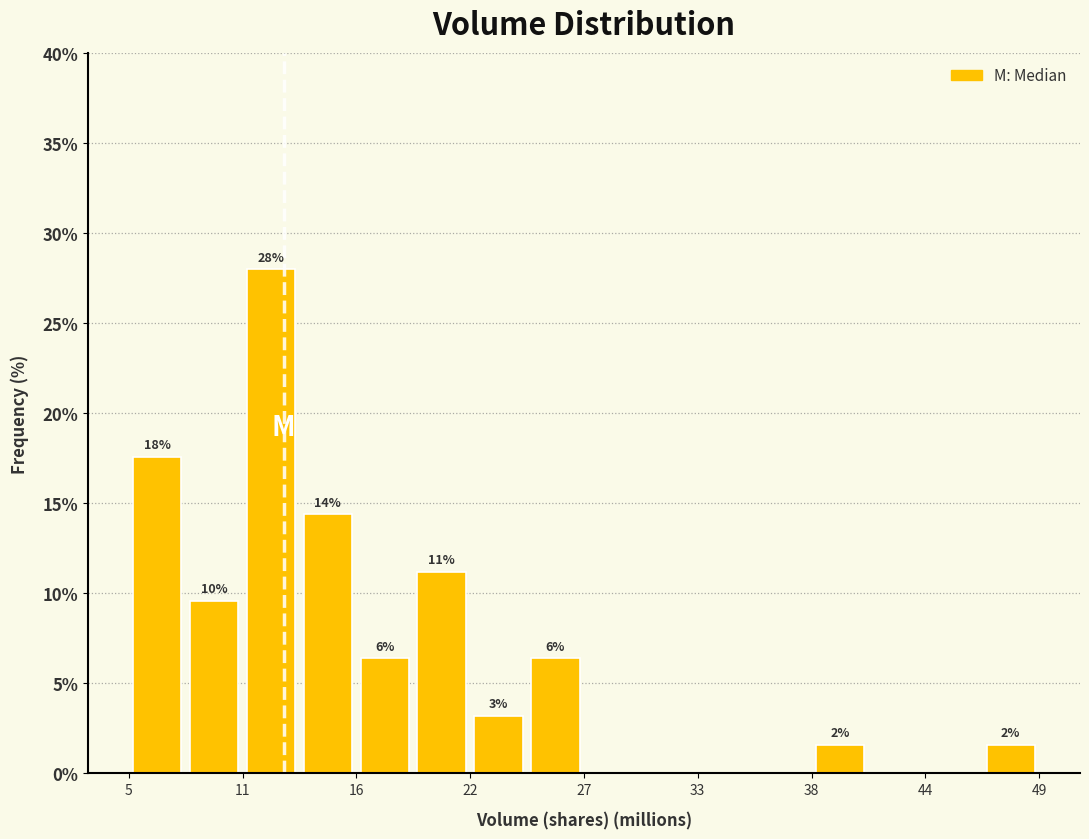

Read against the x-axis, roughly where is the centre of the tallest bar?

12